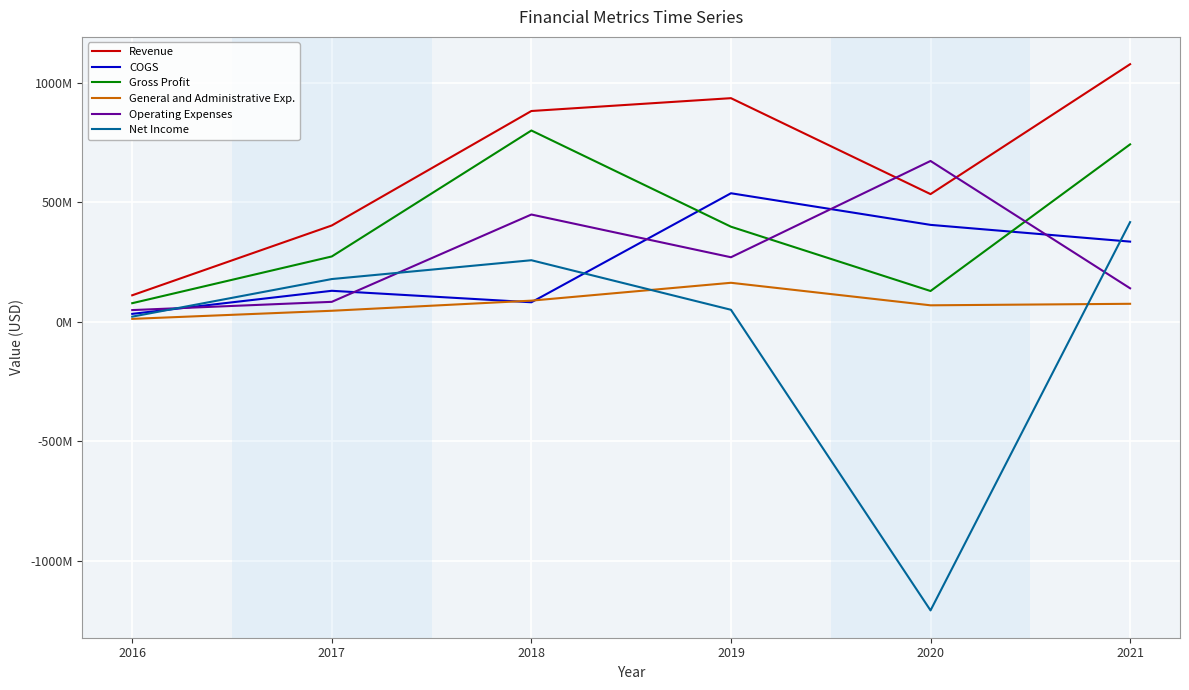

What are all the series names shown in the legend?

Revenue, COGS, Gross Profit, General and Administrative Exp., Operating Expenses, Net Income